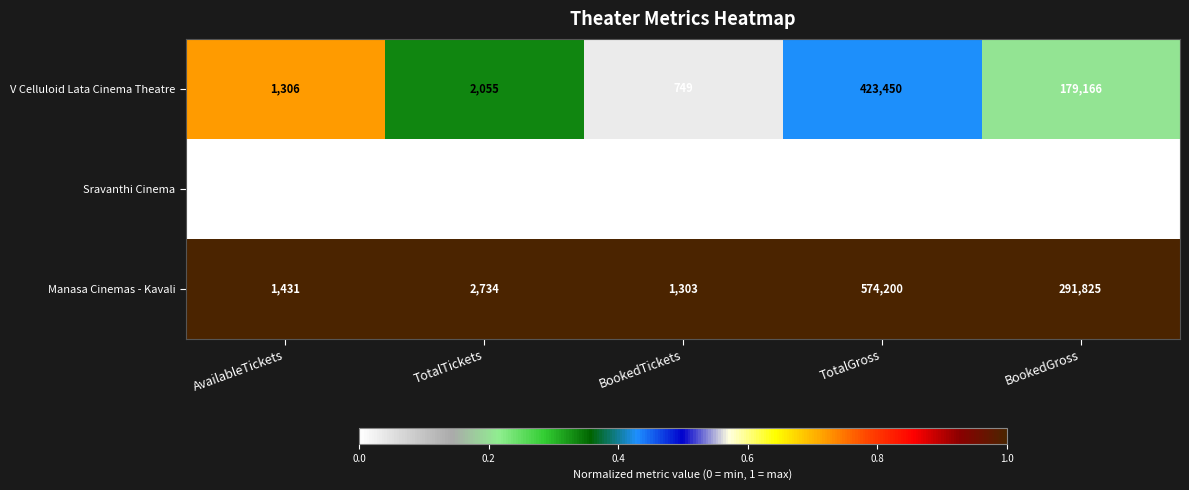

Is the value of V Celluloid Lata Cinema Theatre at BookedGross greater than the value of Manasa Cinemas - Kavali at BookedTickets?

Yes